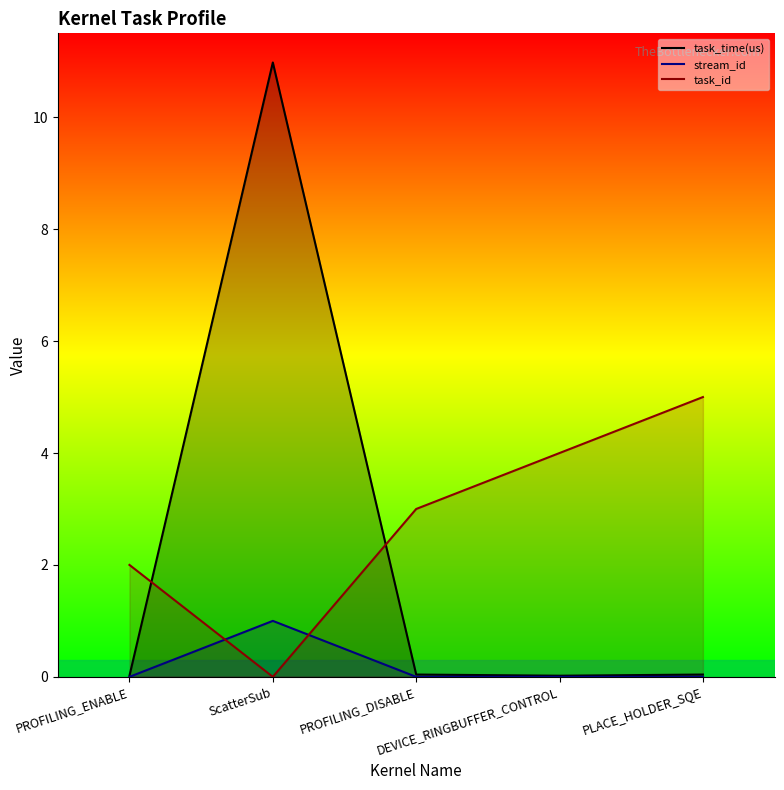

What position from the right is ScatterSub?

4